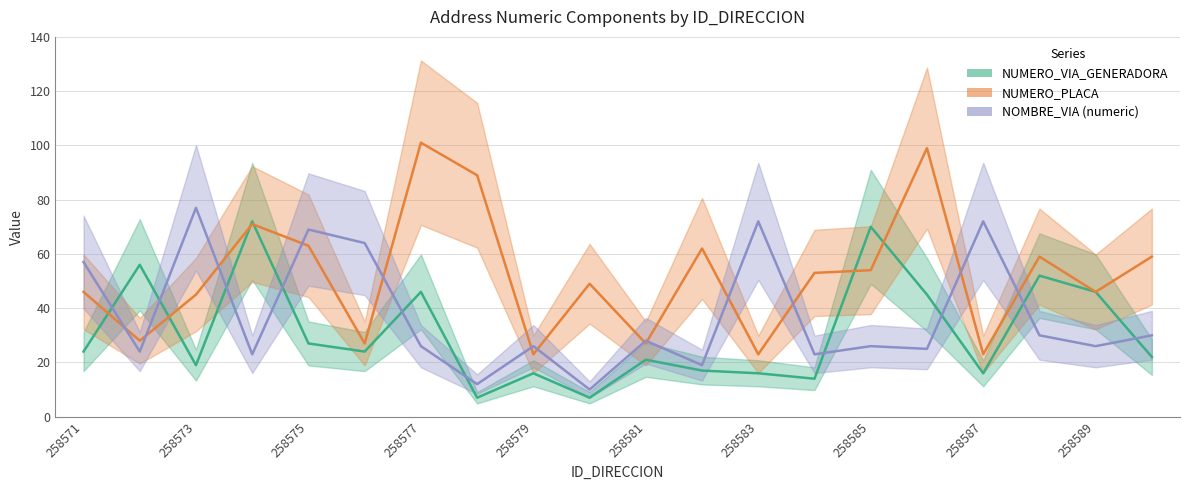

What is the sum of all NUMERO_PLACA_DIRECCION values?

1047